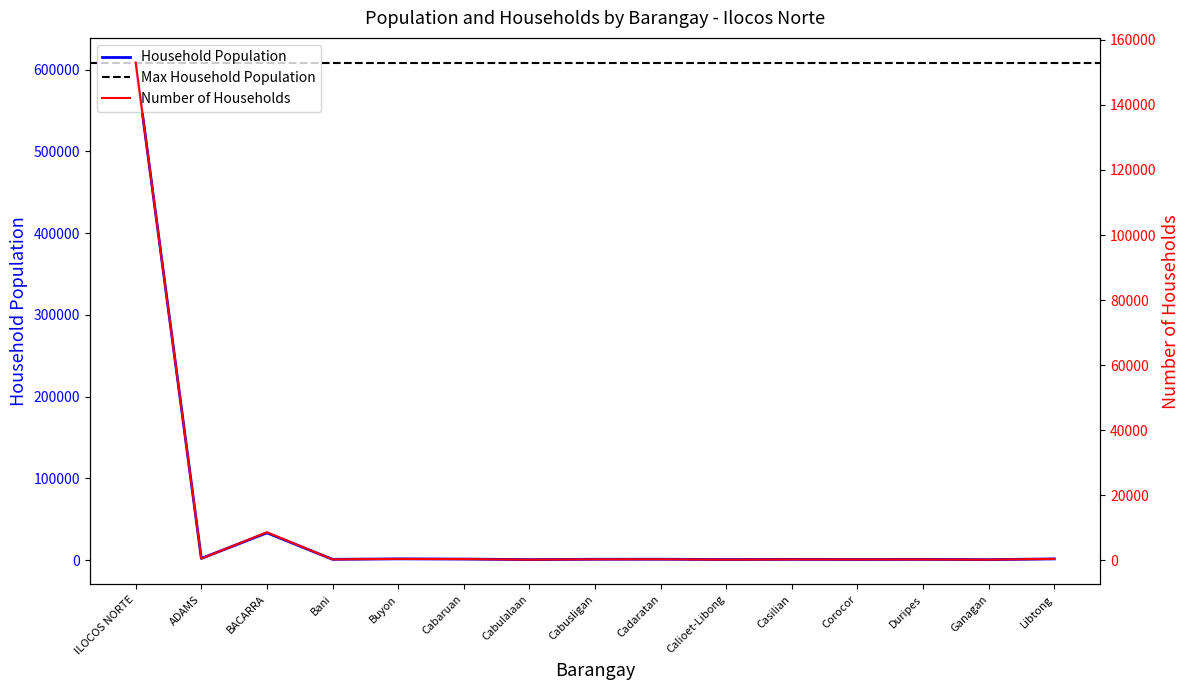

At which label does Household Population reach its peak?

ILOCOS NORTE